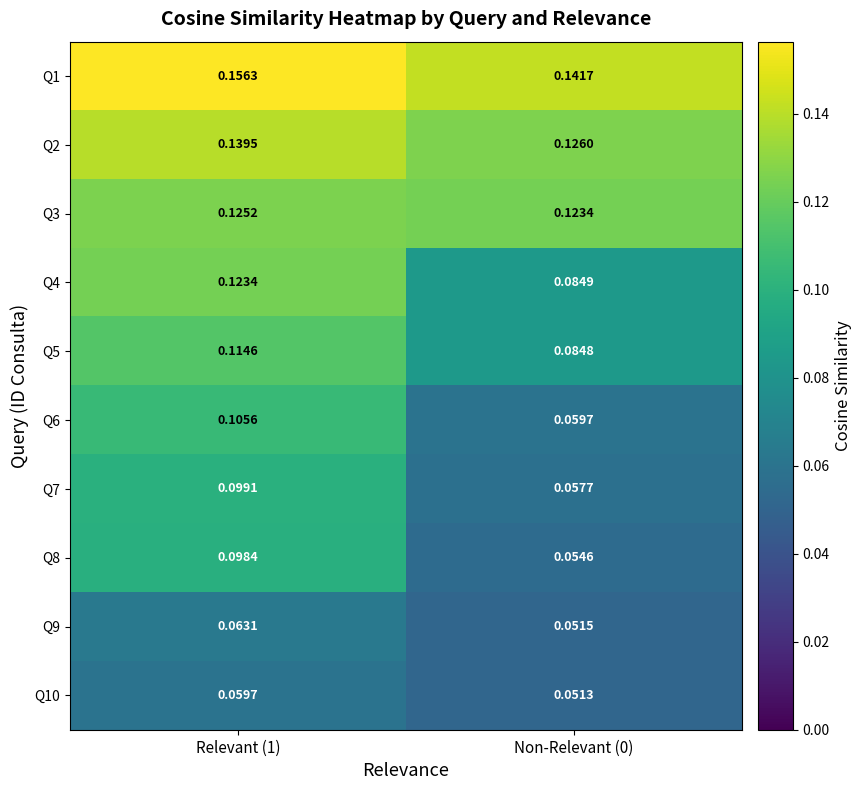

Is the value of Q5 at Relevant (1) greater than the value of Q3 at Relevant (1)?

No